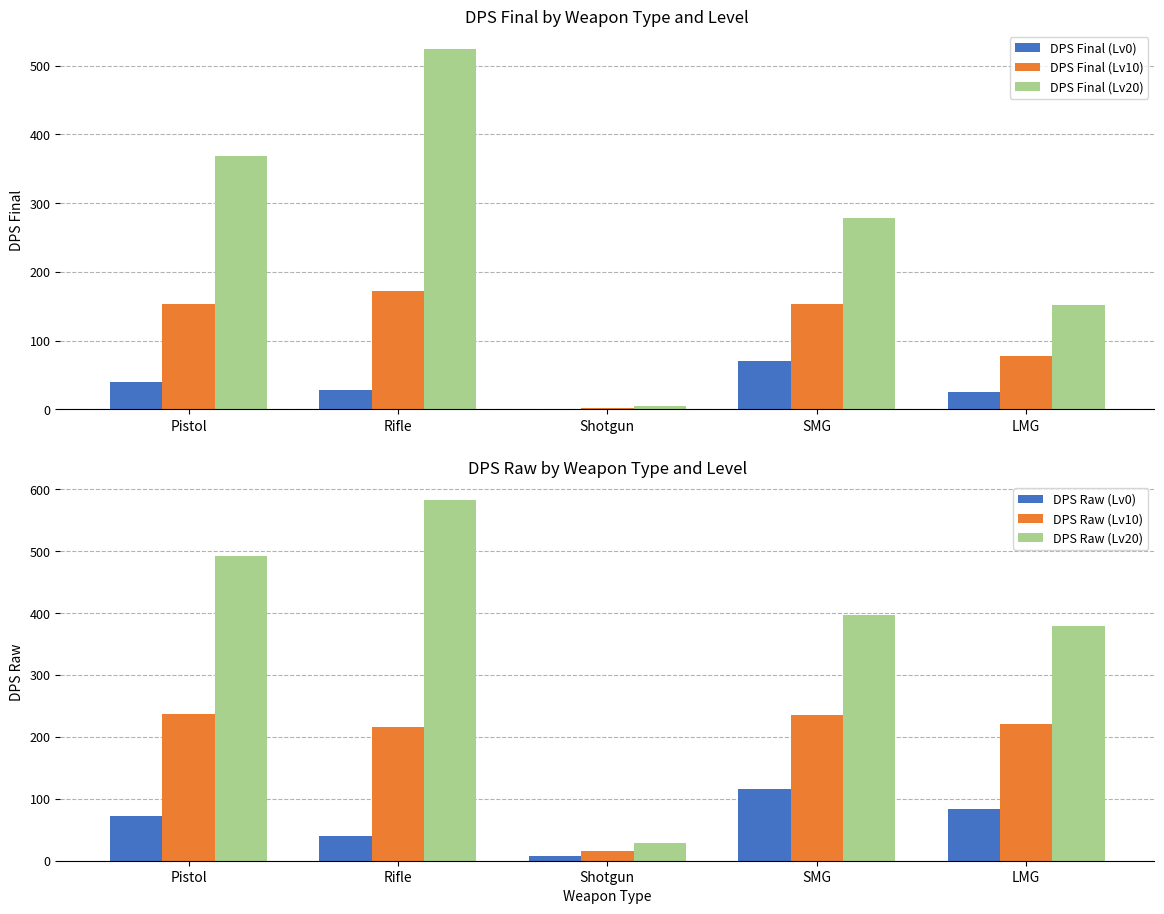

Which category has the highest value across all series?

Rifle